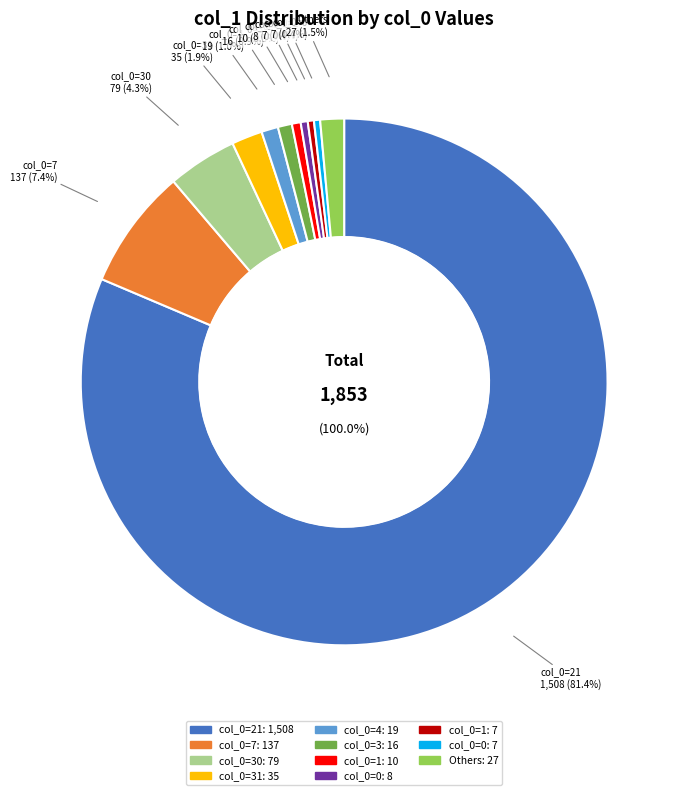

Does 3 represent more than half of the total?

No